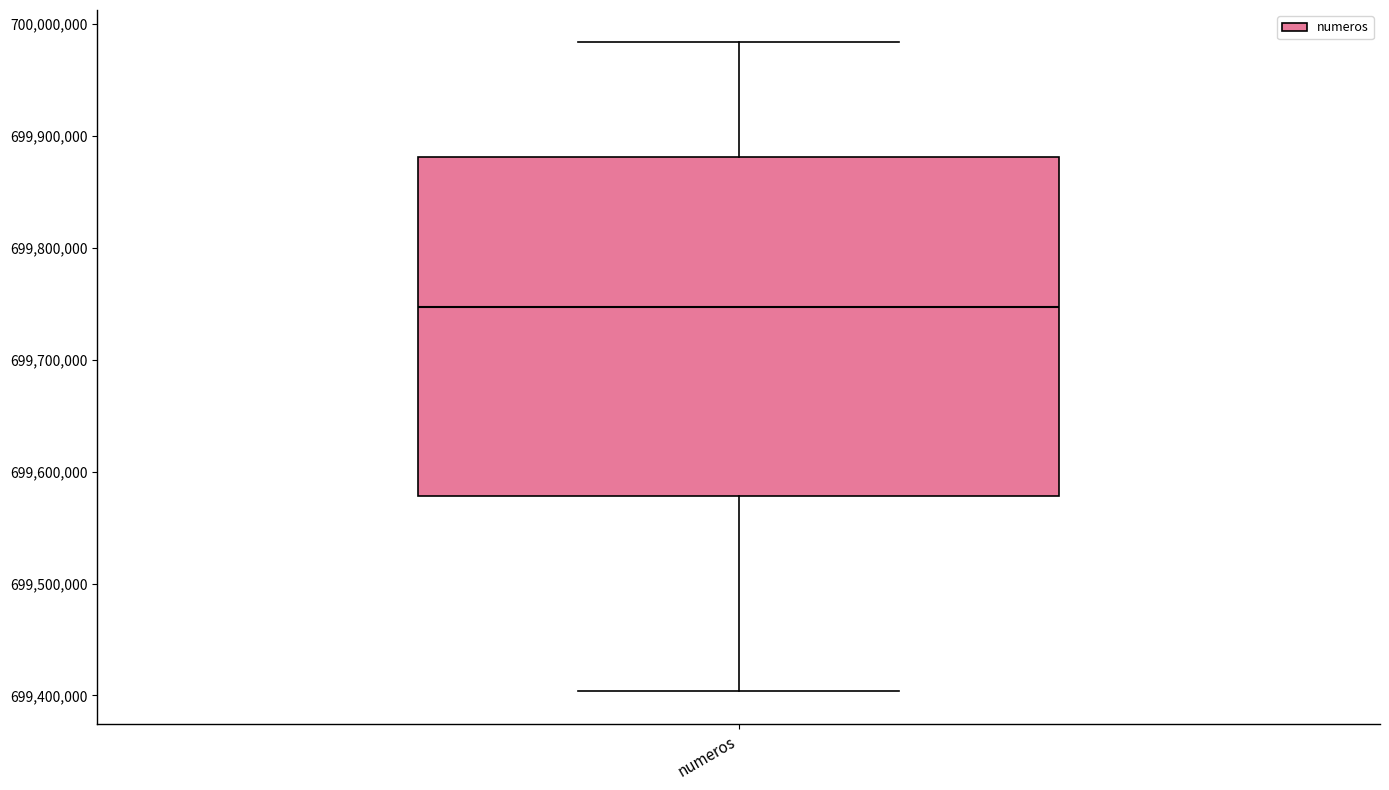

Where is the upper edge of the box for numeros on the y-axis? The values are not printed on the chart, so give them approximately, as read against the axis.

699880000